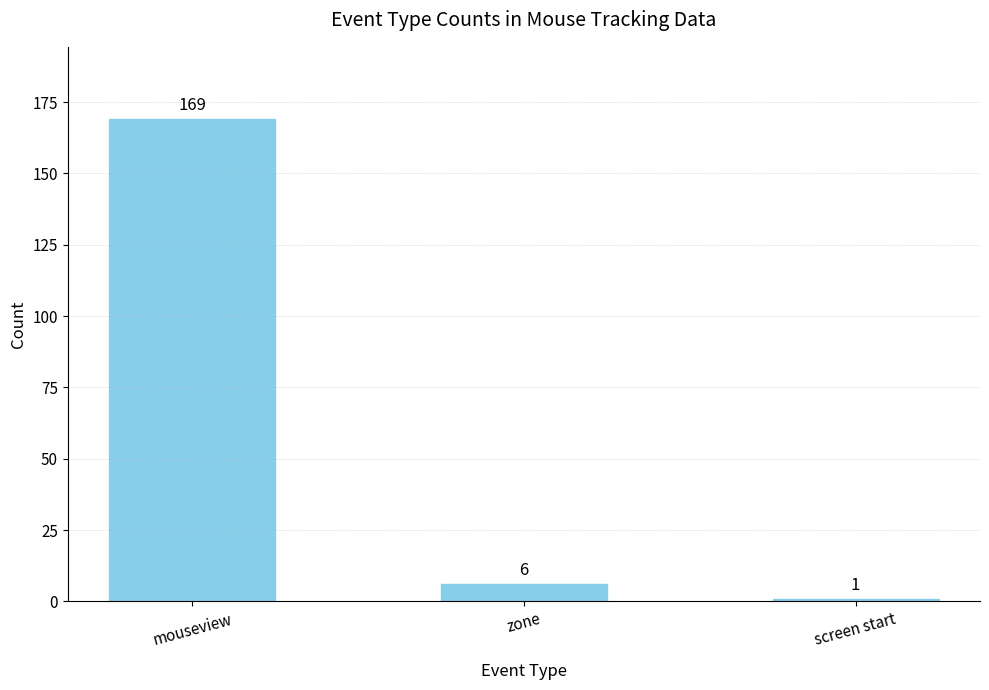

Reading left to right, transcribe all the data shown in this chart.

169	6	1